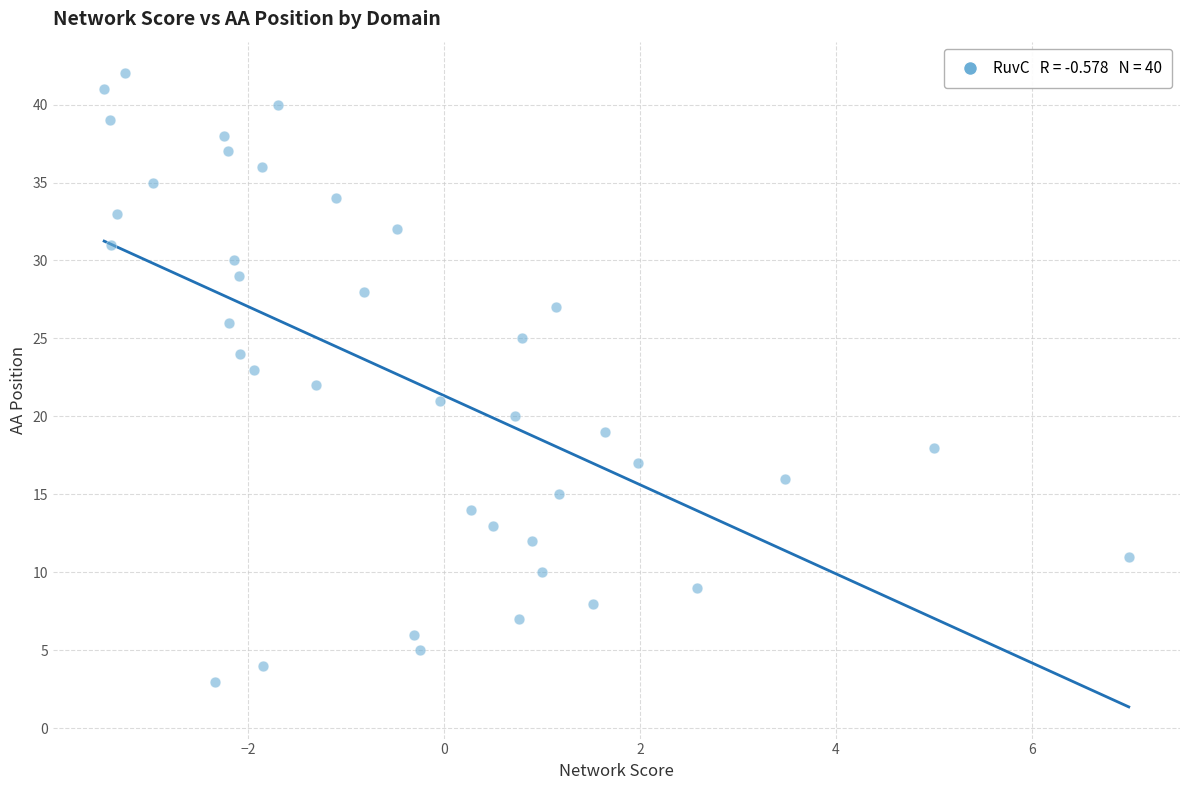

What is the range of Y values (max minus min)?

39